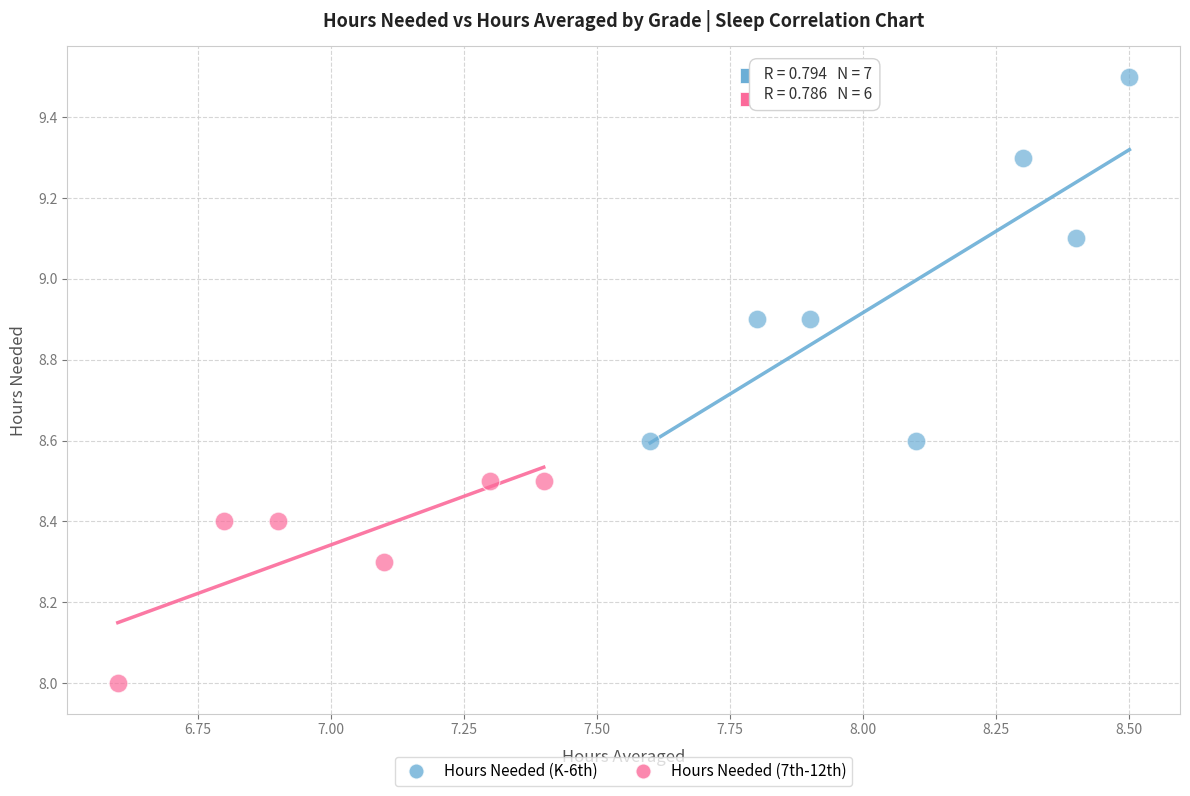

Which series contains the highest Y value?

Hours Needed (K-6th)